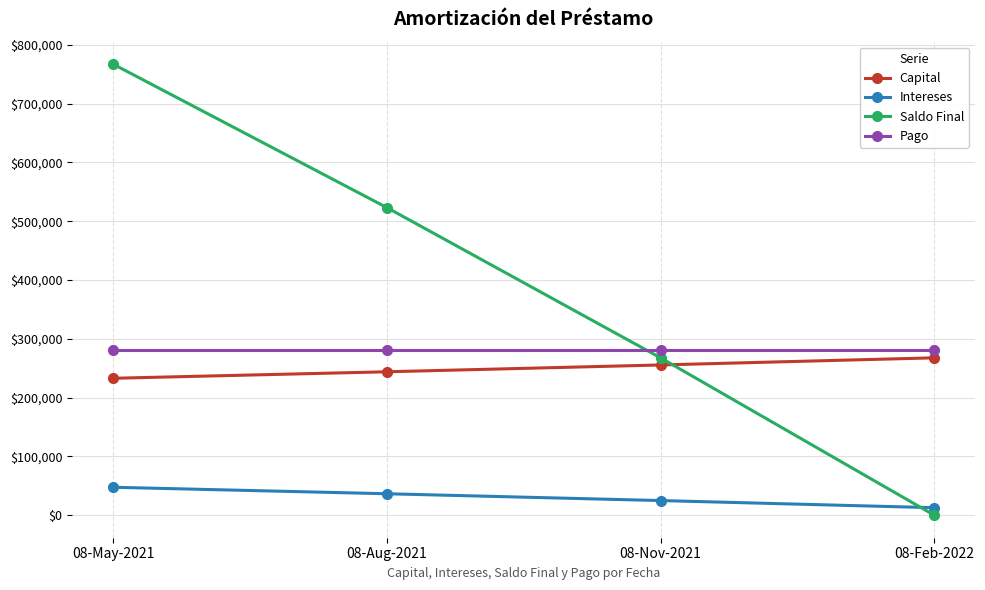

At which category is the sum across all series the highest?

08-May-2021